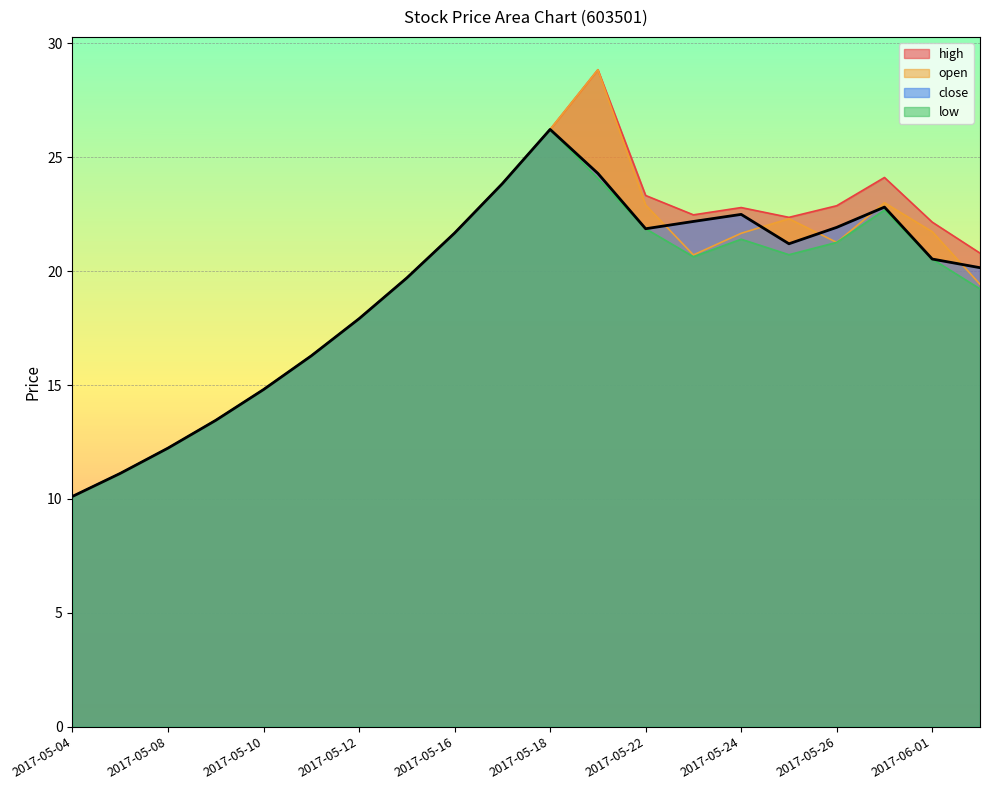

What is the average value of the close series?

19.2